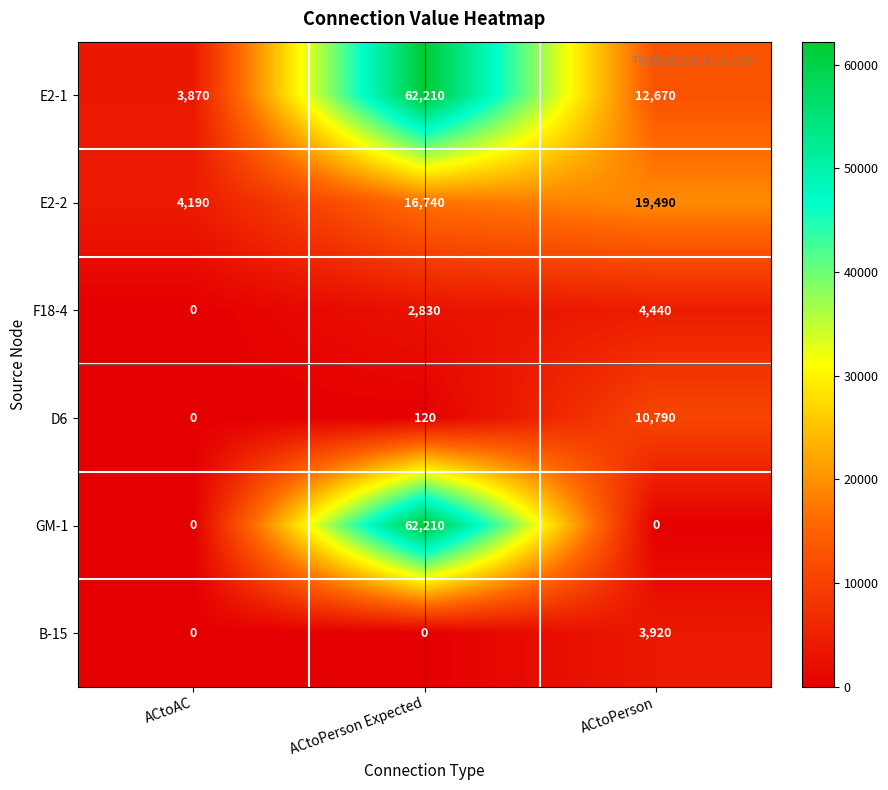

Between ACtoAC and ACtoPerson, which series saw the biggest shift?

E2-2